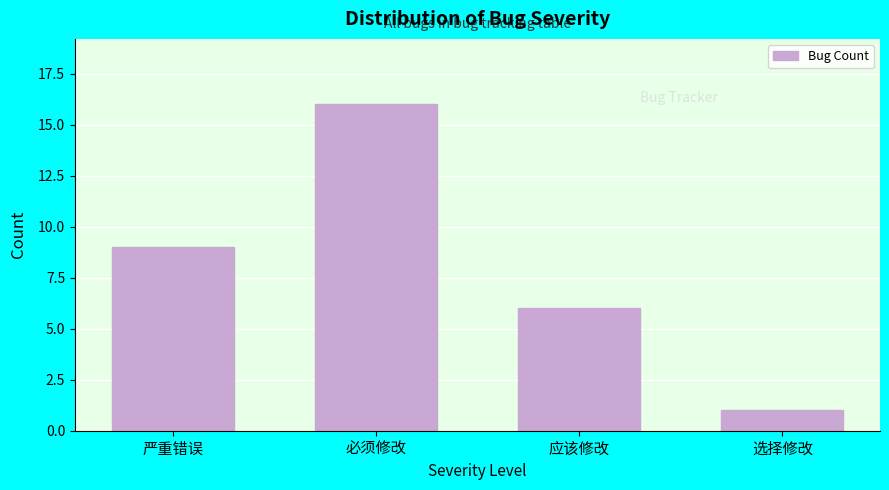

Reading right to left, what are all the values shown in this chart?

选择修改=1	应该修改=6	必须修改=16	严重错误=9